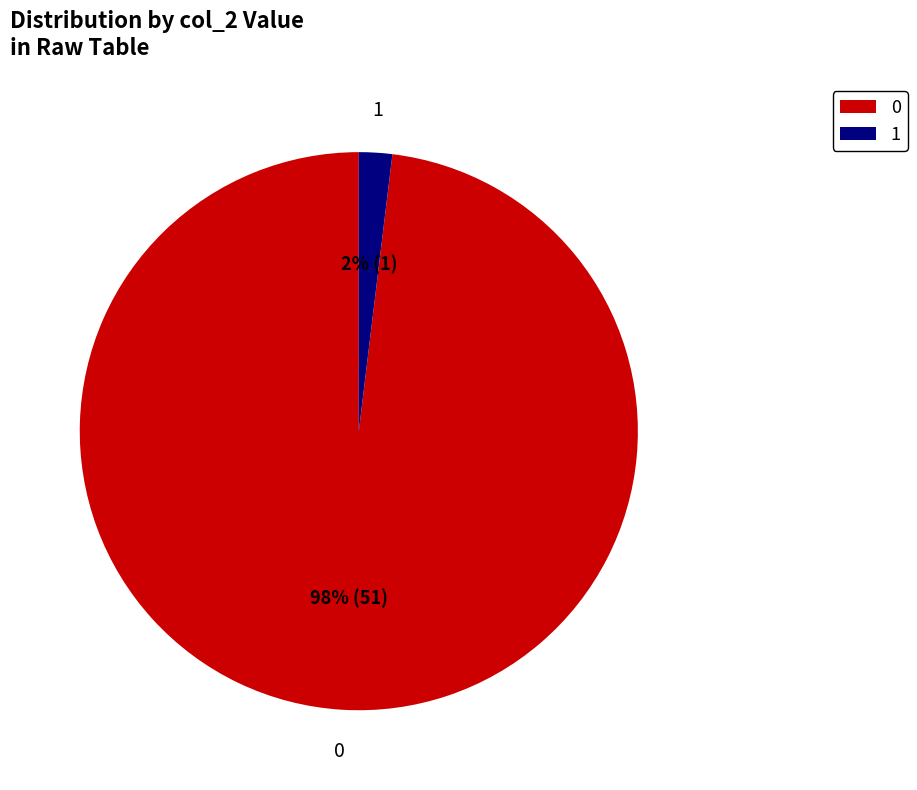

What is the smallest slice in the pie chart?

1